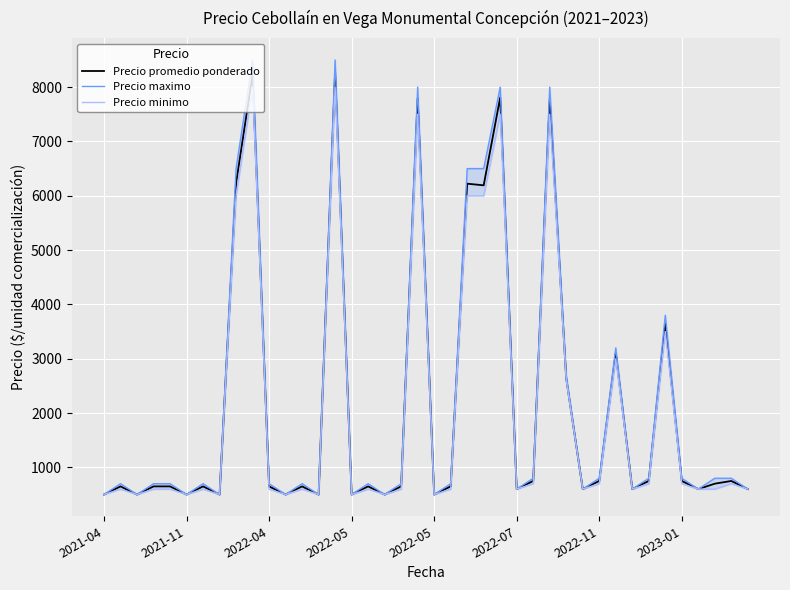

At how many categories does at least one series exceed 4159?

8